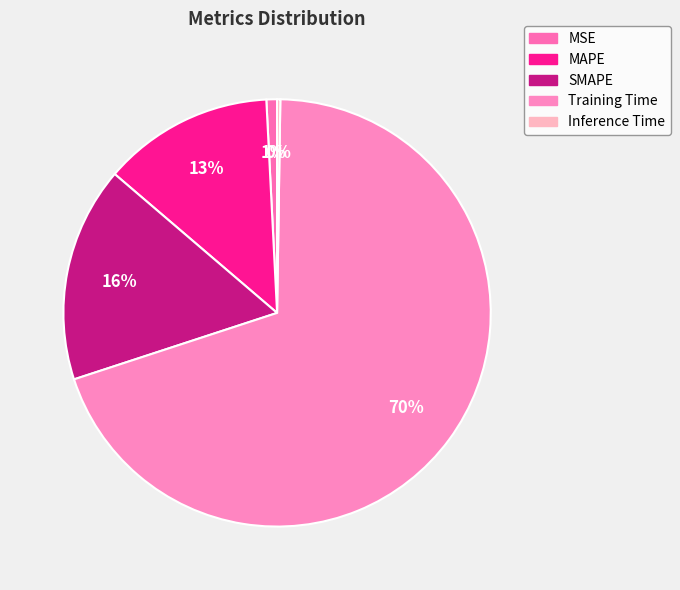

Rank the categories by value from lowest to highest.

Inference Time, MSE, MAPE, SMAPE, Training Time